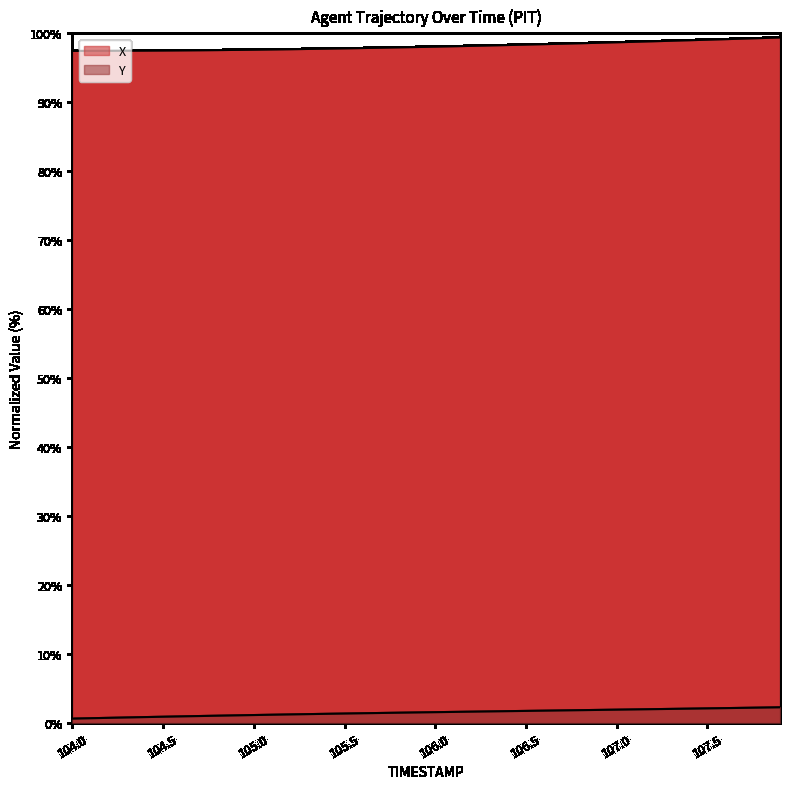

True or false: X and Y cross at least once.

False